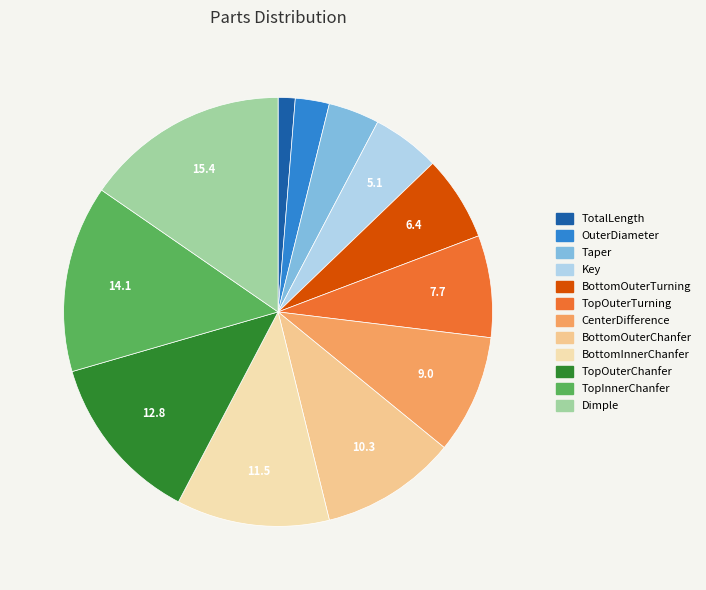

Count the number of slices in the pie.

12